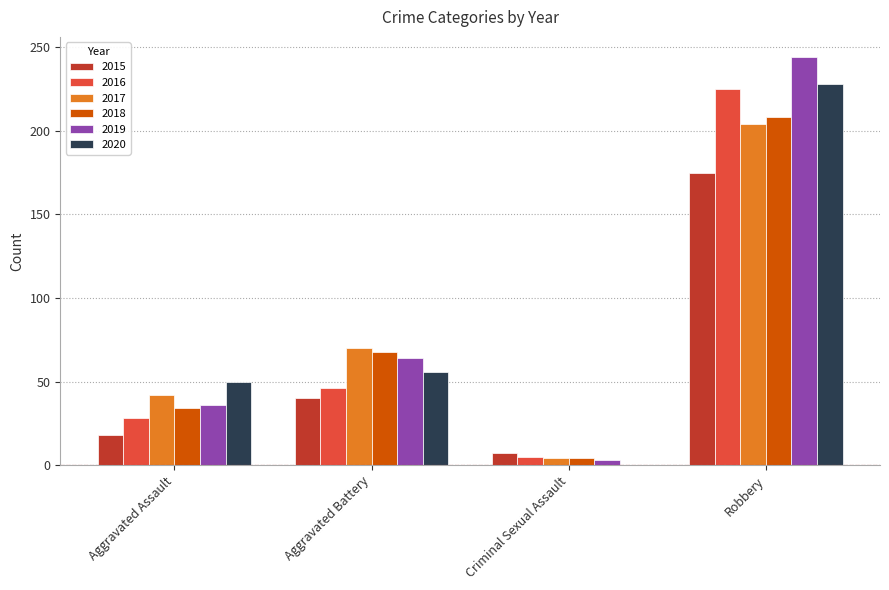

What is the sum of all 2020 values?

334